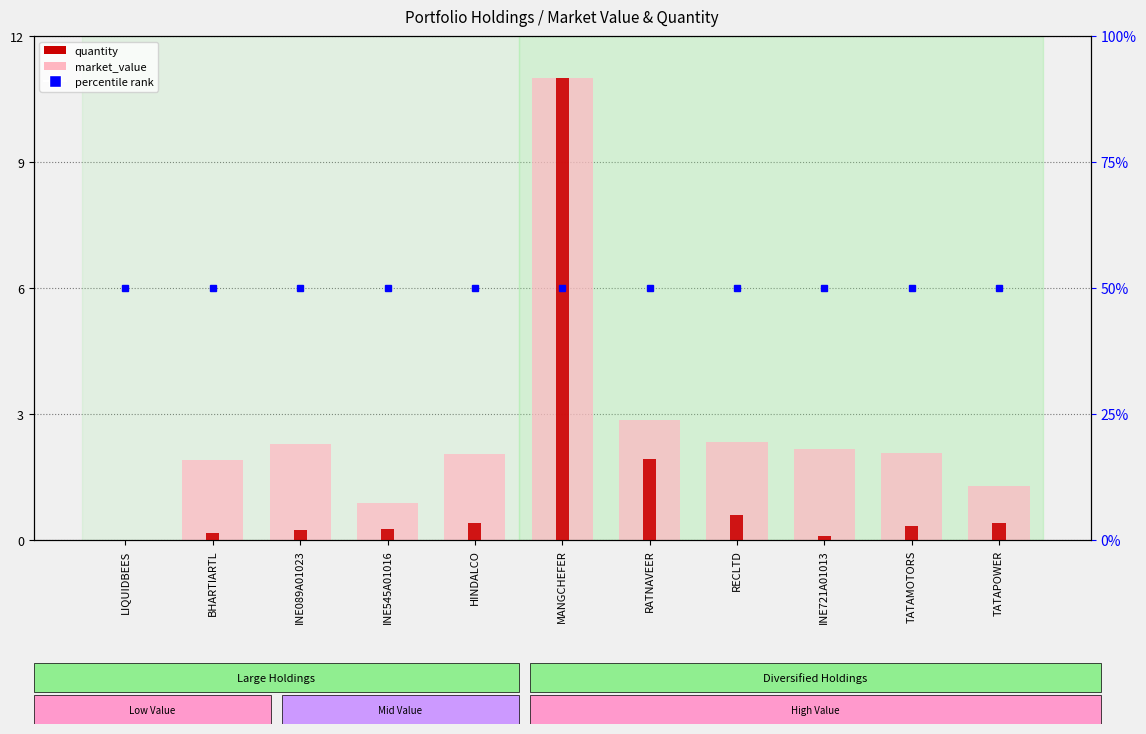

What is the difference between the quantity values at RATNAVEER and LIQUIDBEES?

1.9